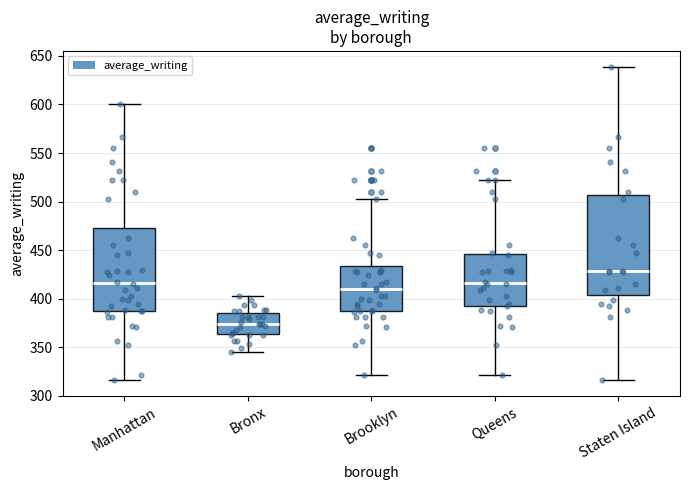

Which box has the highest median line?

Staten Island